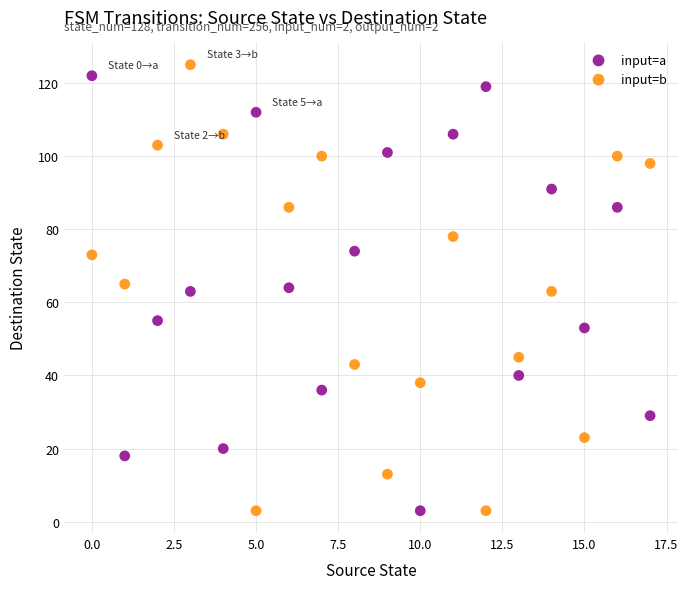

Across all data points, what is the range of Y values (max minus min)?

122